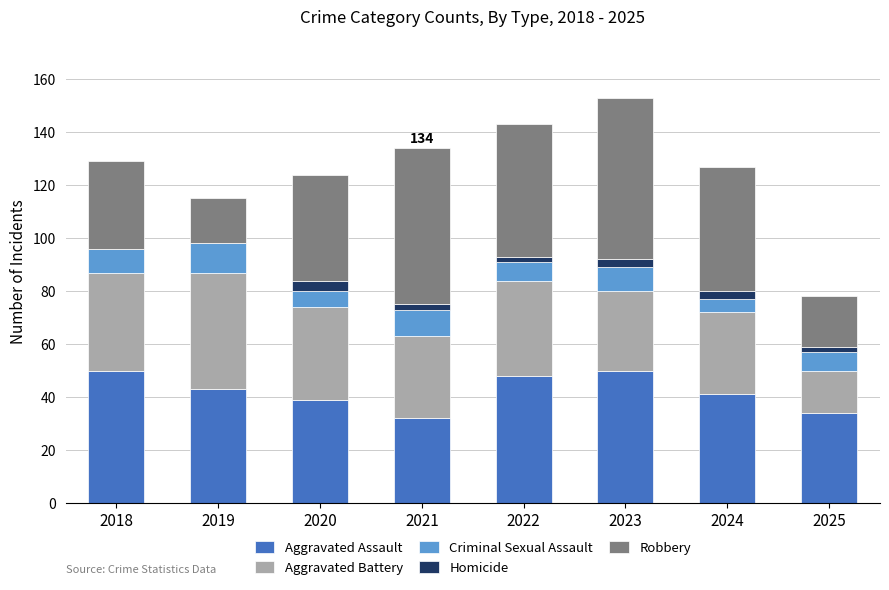

Rank the categories by Aggravated Battery value from highest to lowest.

2019, 2018, 2022, 2020, 2021, 2024, 2023, 2025